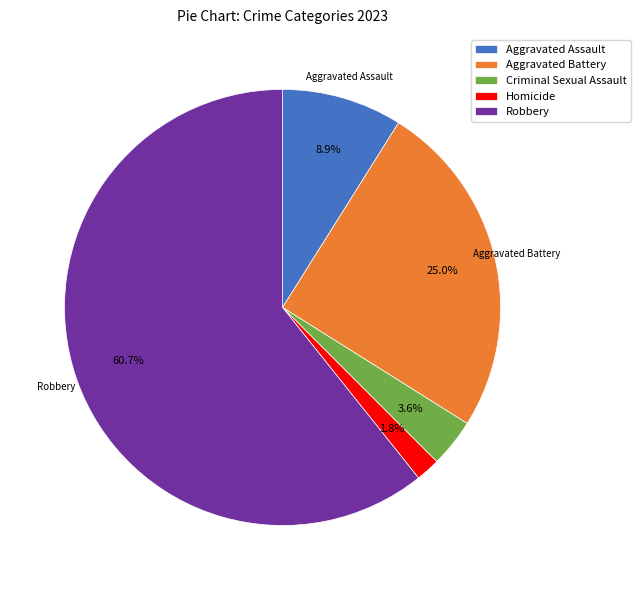

Which has a higher value, Aggravated Assault or Homicide?

Aggravated Assault